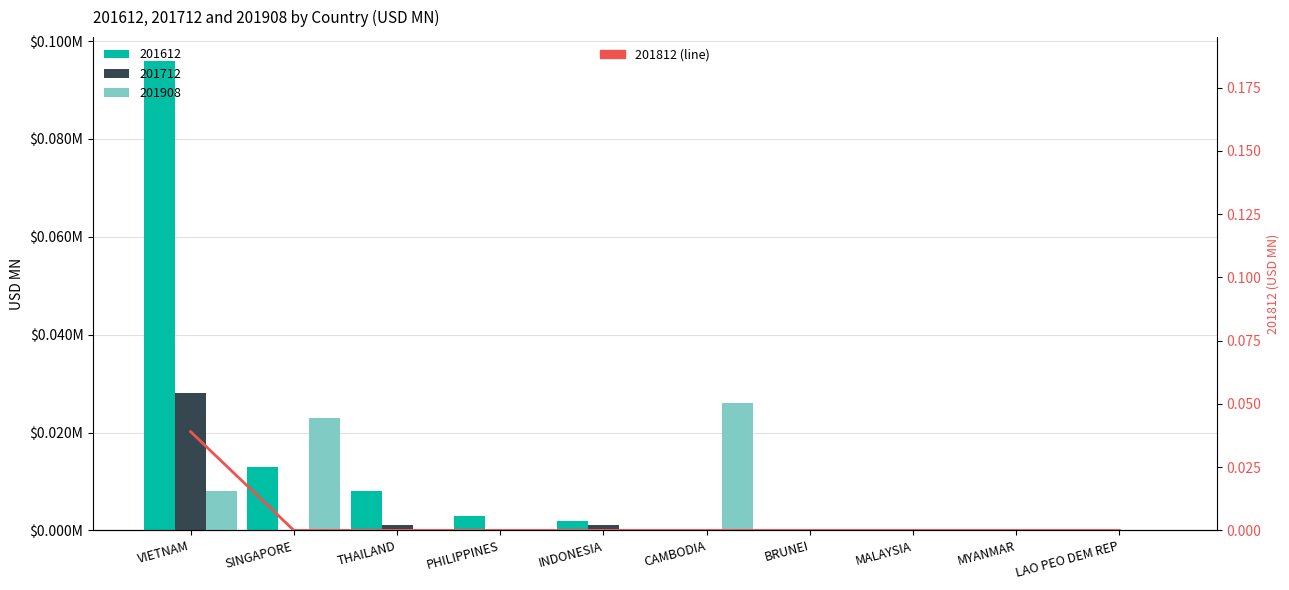

At MYANMAR, list the series in order from largest to smallest.

201612, 201712, 201908